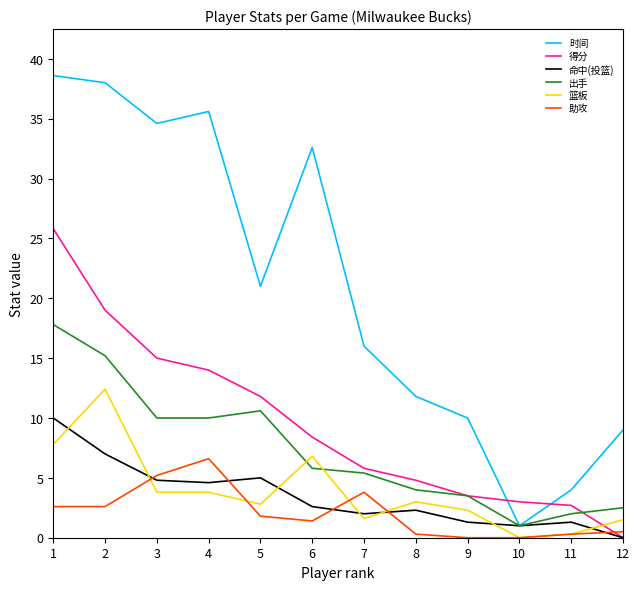

At 1, list the series in order from largest to smallest.

时间, 得分, 出手, 命中(投篮), 篮板, 助攻